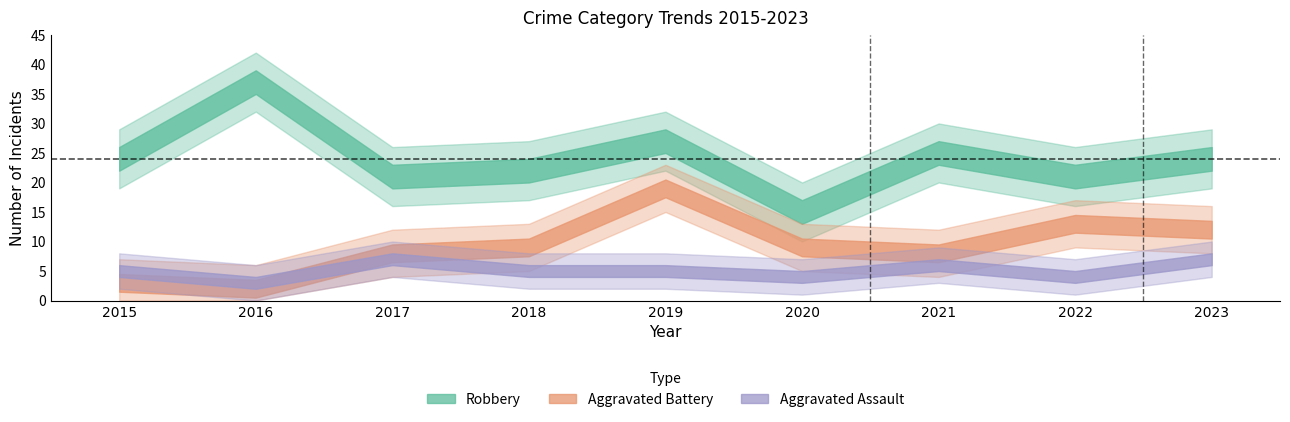

What is the value of the Aggravated Battery point at the 7th from the left?

8